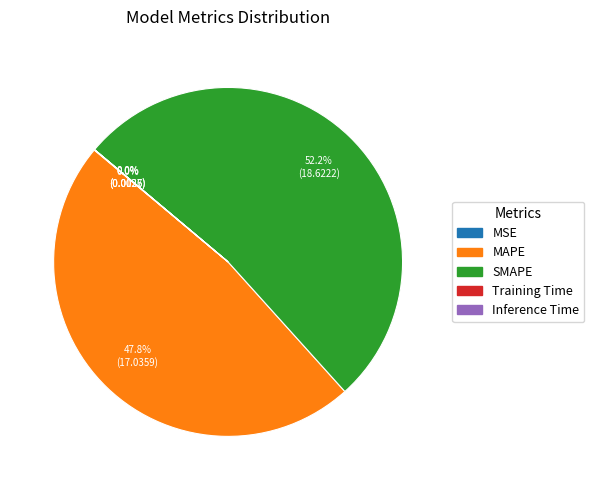

What percentage is NOT represented by SMAPE?

47.8%